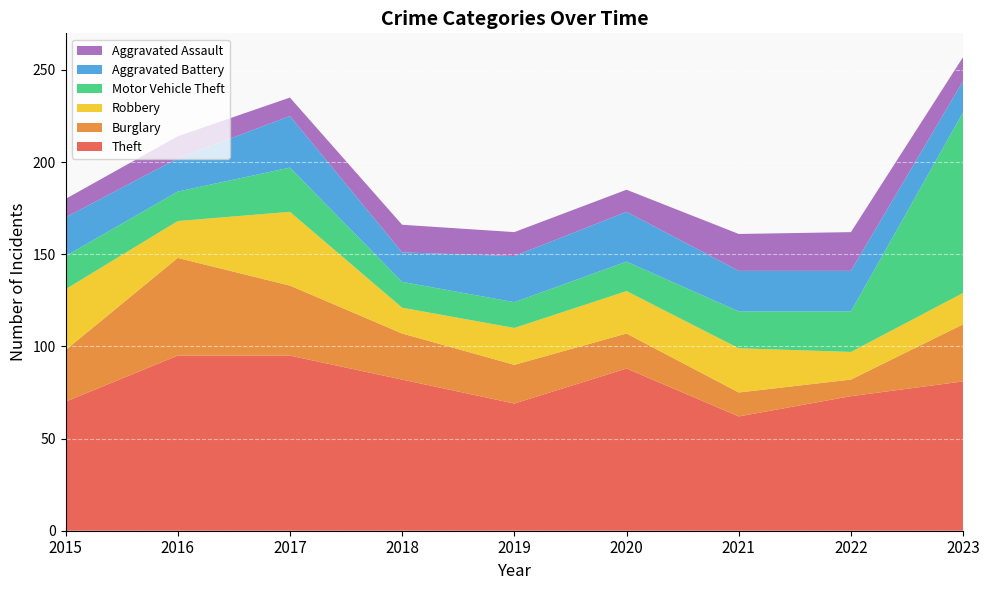

Reading left to right, transcribe all the data shown in this chart.

Theft: 2015=70	2016=95	2017=95	2018=82	2019=69	2020=88	2021=62	2022=73	2023=81
Burglary: 2015=28	2016=53	2017=38	2018=25	2019=21	2020=19	2021=13	2022=9	2023=31
Robbery: 2015=33	2016=20	2017=40	2018=14	2019=20	2020=23	2021=24	2022=15	2023=17
Motor Vehicle Theft: 2015=18	2016=16	2017=24	2018=14	2019=14	2020=16	2021=20	2022=22	2023=98
Aggravated Battery: 2015=21	2016=18	2017=28	2018=16	2019=25	2020=27	2021=22	2022=22	2023=17
Aggravated Assault: 2015=10	2016=12	2017=10	2018=15	2019=13	2020=12	2021=20	2022=21	2023=13